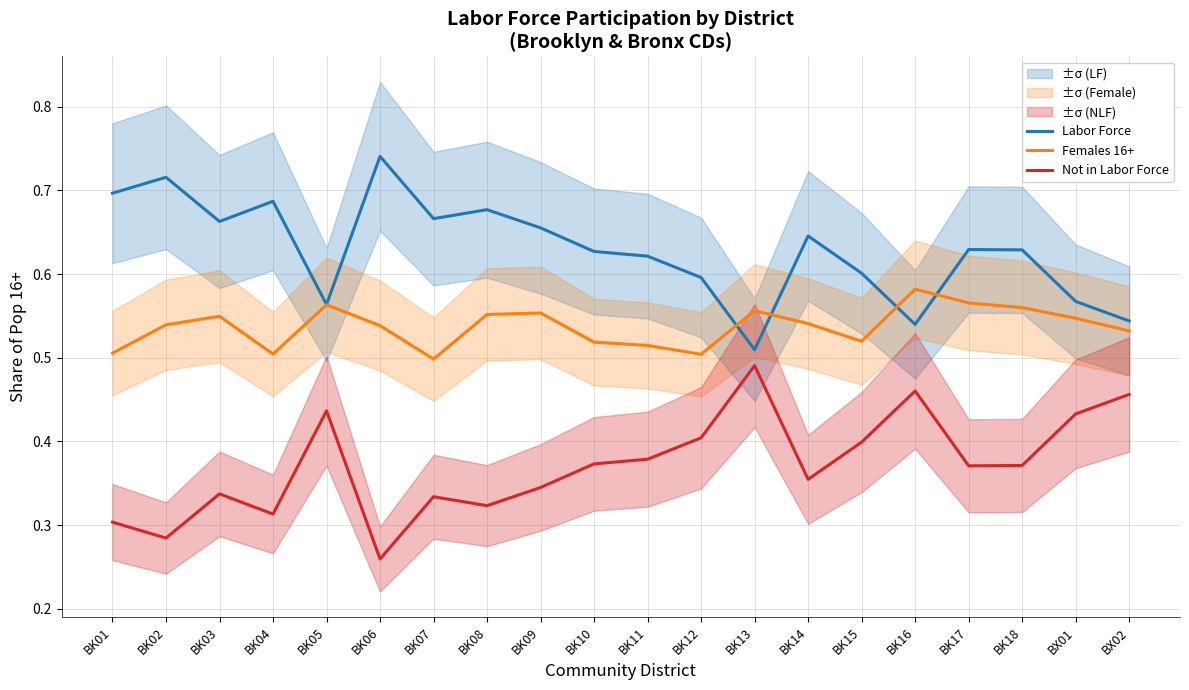

What is the sum of all Labor Force values?

12.6